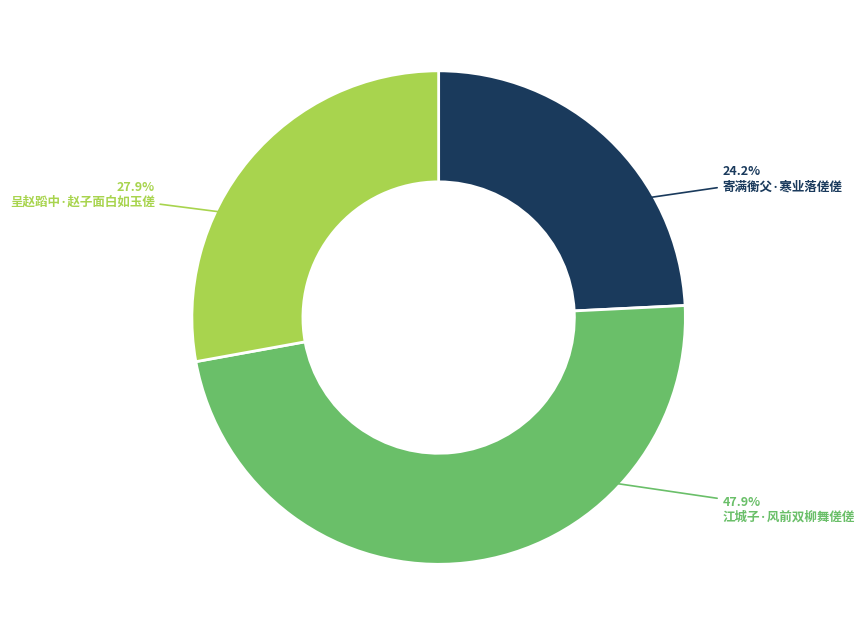

True or false: 江城子·风前双柳舞傞傞 accounts for 48% of the total.

True